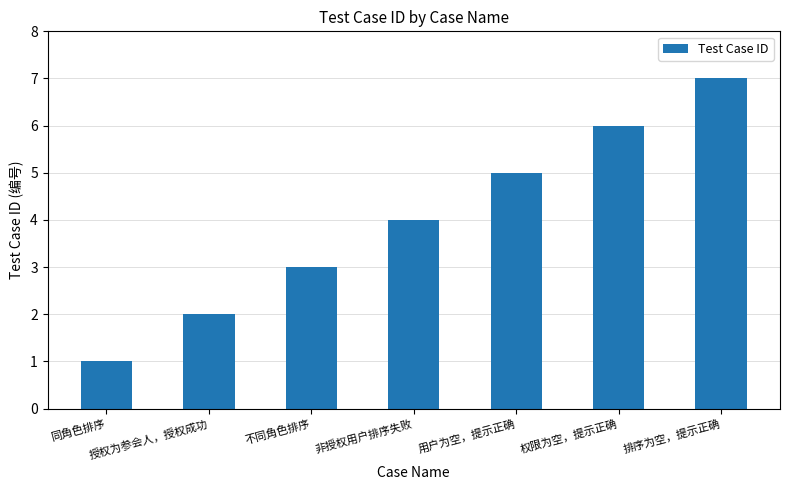

Is it true that the value at 不同角色排序 is 1?

False